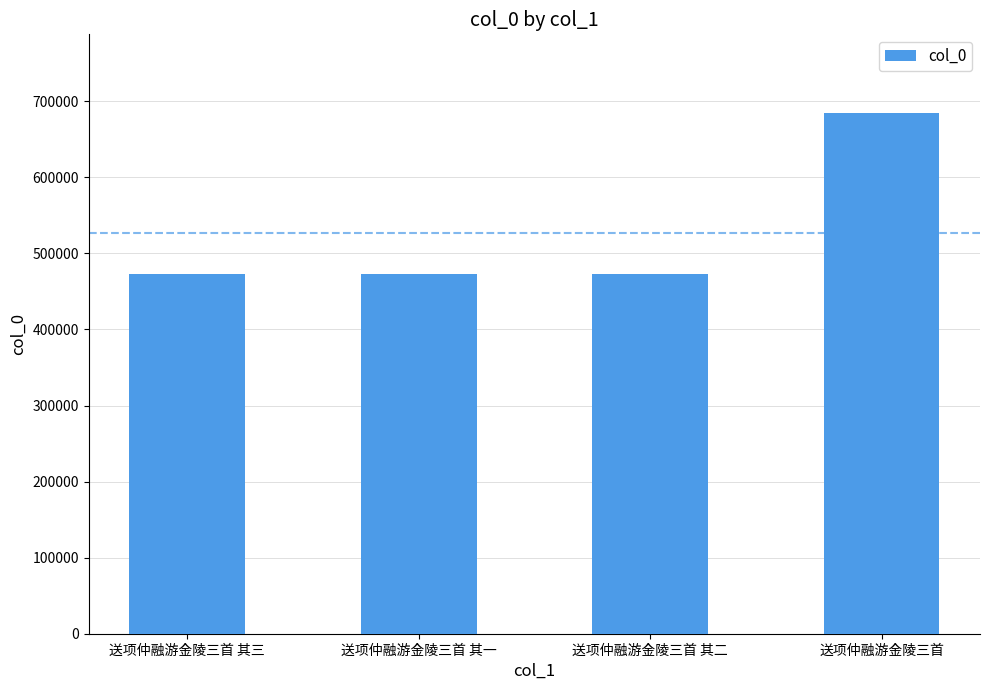

What is the ratio of the value at 送项仲融游金陵三首 其一 to the value at 送项仲融游金陵三首 其三?

1.0